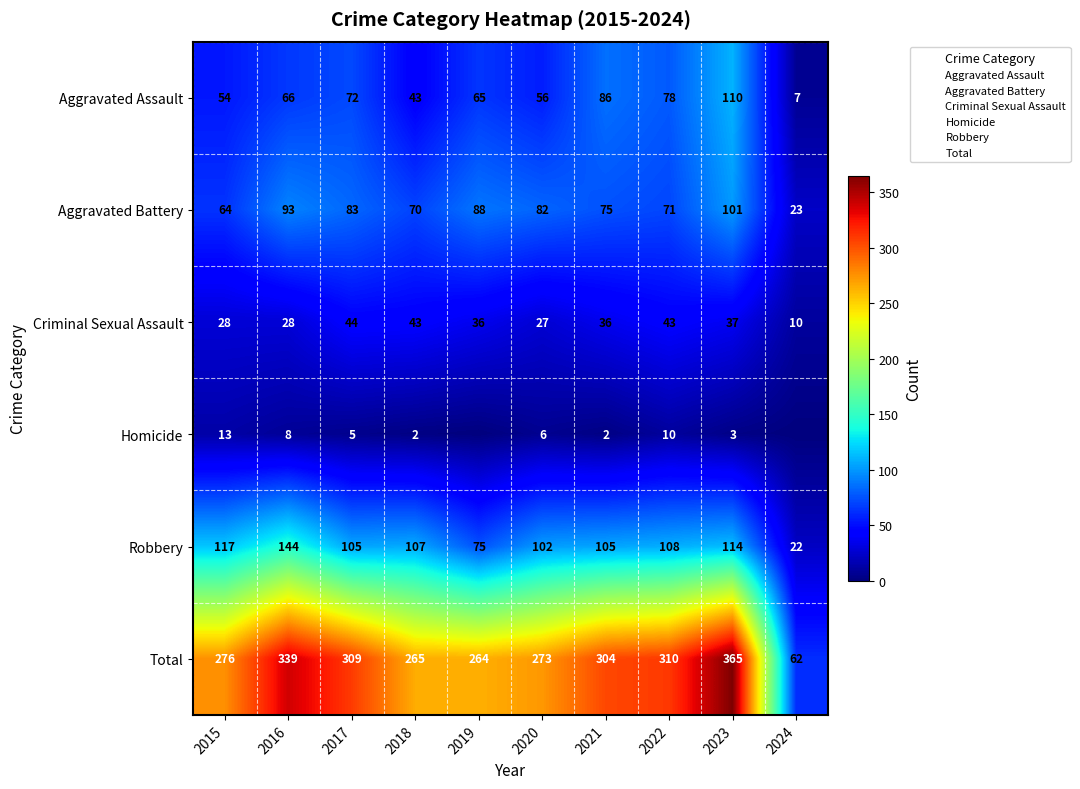

How many data points does each series have?

10